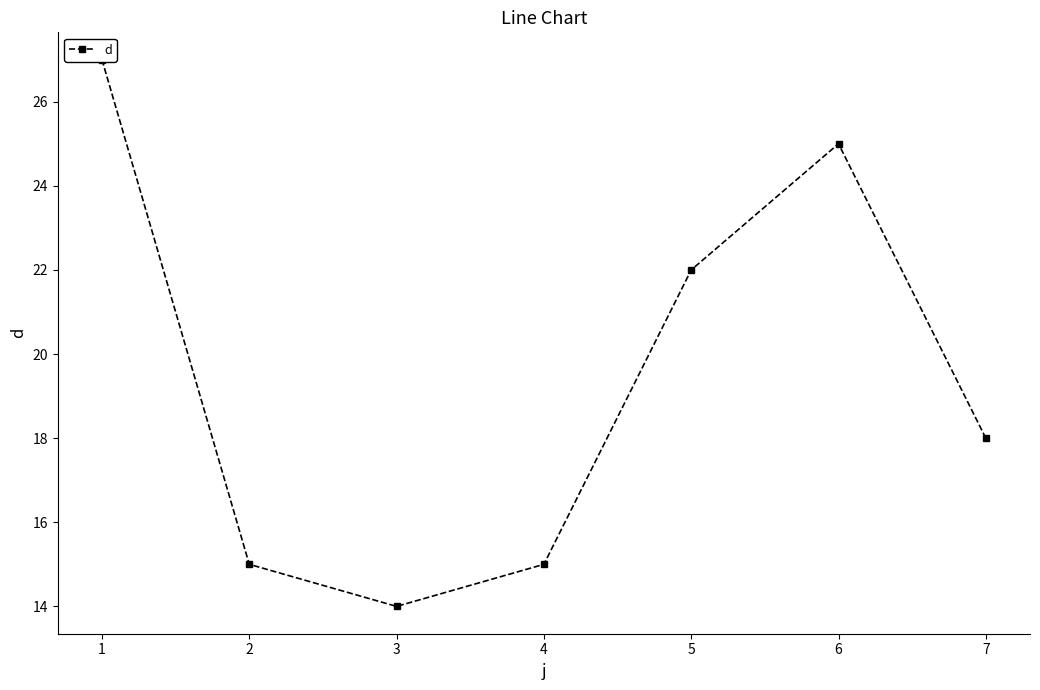

How many interior local valleys (lower than both neighbors) does the data have?

1